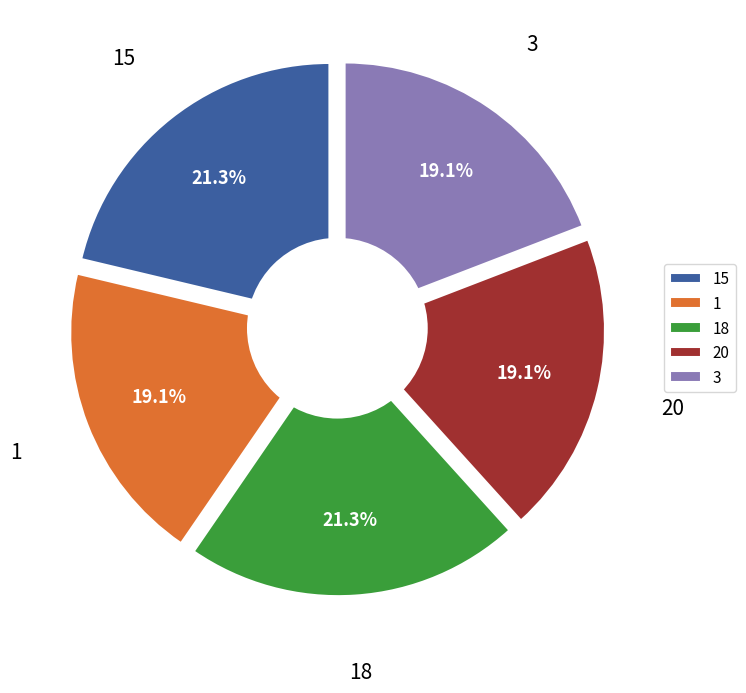

To the nearest percent, what portion does 1 represent?

19%